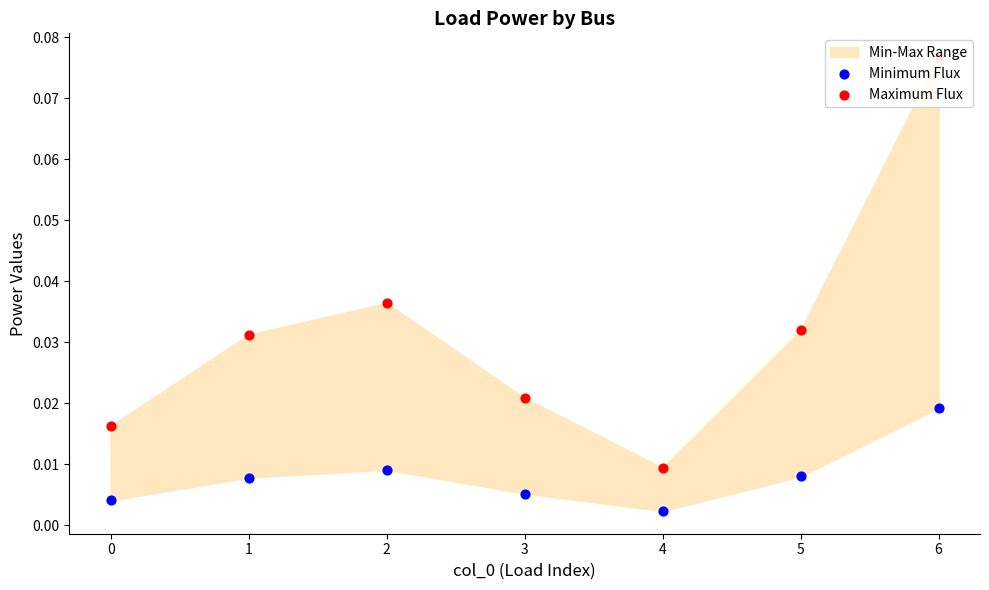

Which series contains the highest Y value?

Maximum Flux